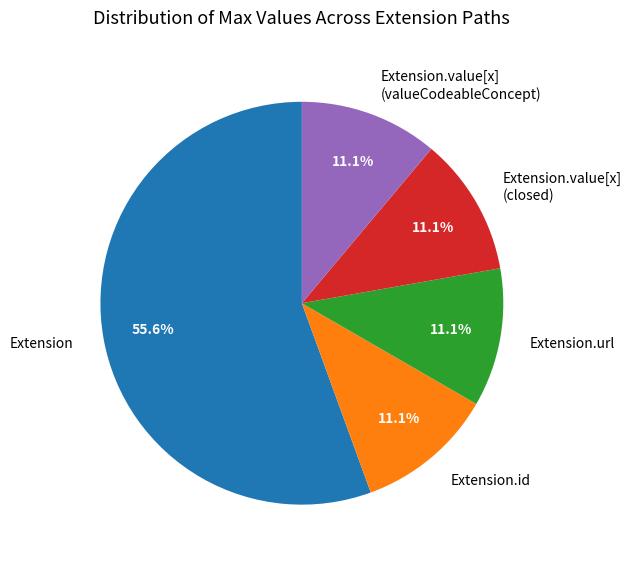

How many segments does this pie chart have?

5